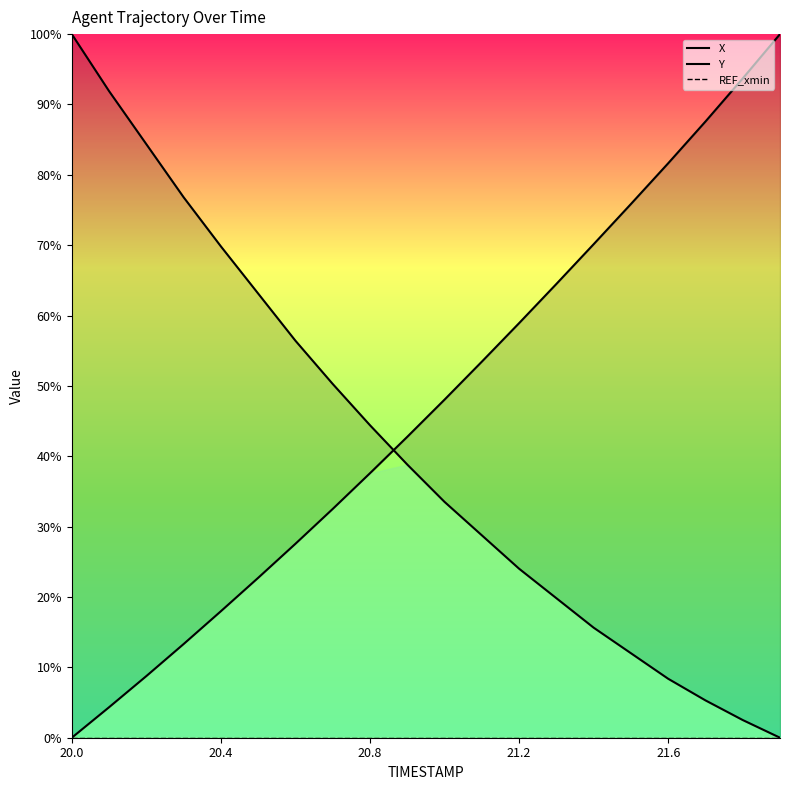

At which category is the sum across all series the highest?

20.0